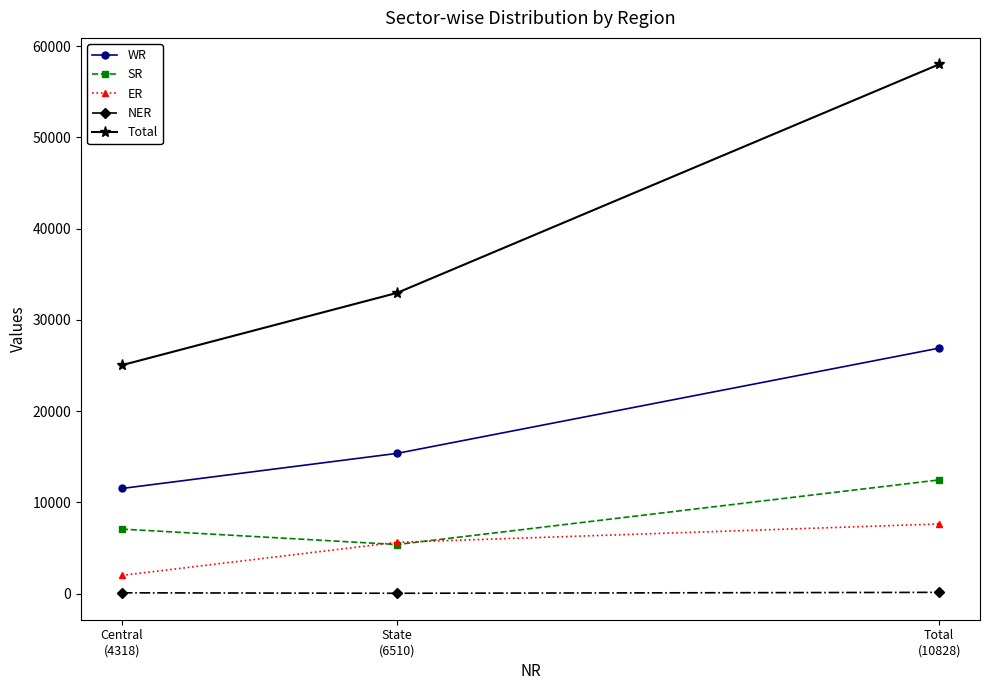

What is the maximum value shown in the chart?

58006